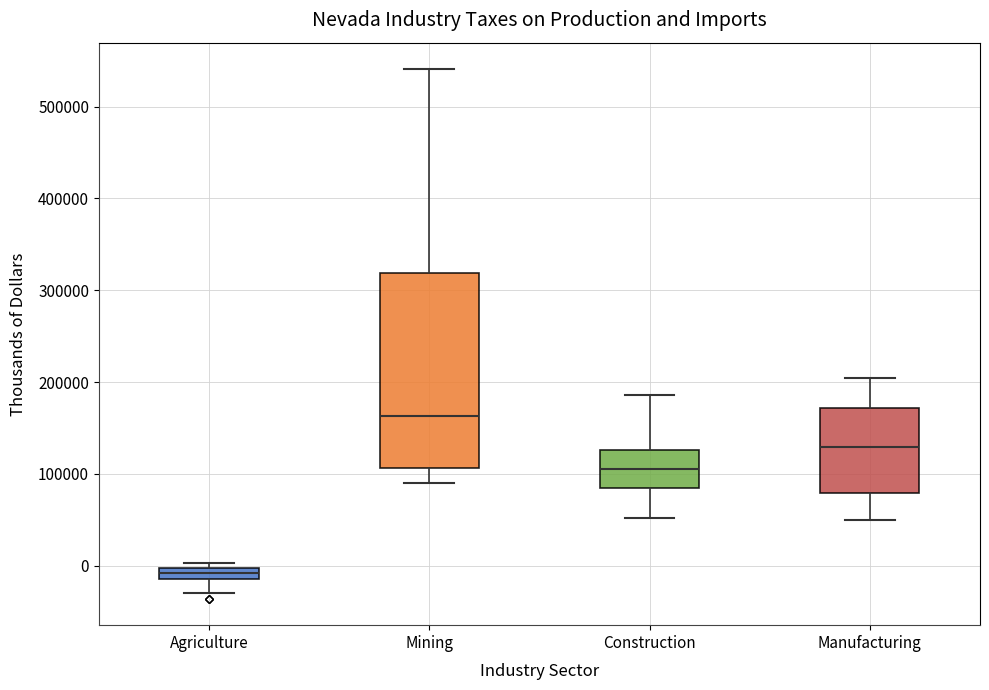

Which box has the highest median line?

Mining